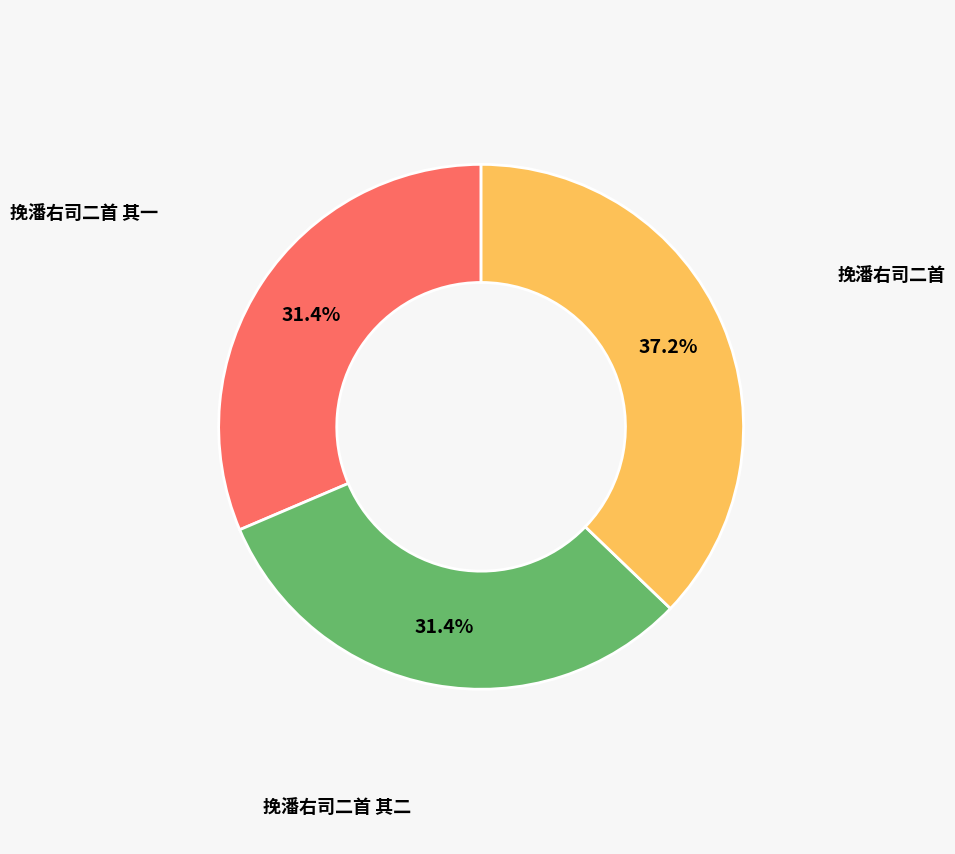

How many segments does this pie chart have?

3